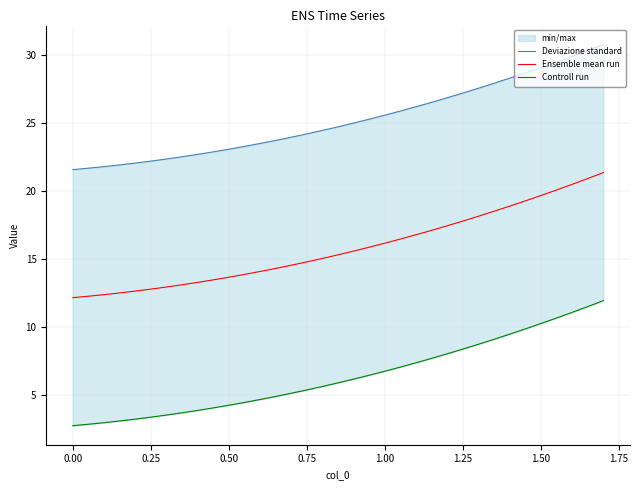

What is the highest value of the Ensemble mean run series?

21.4